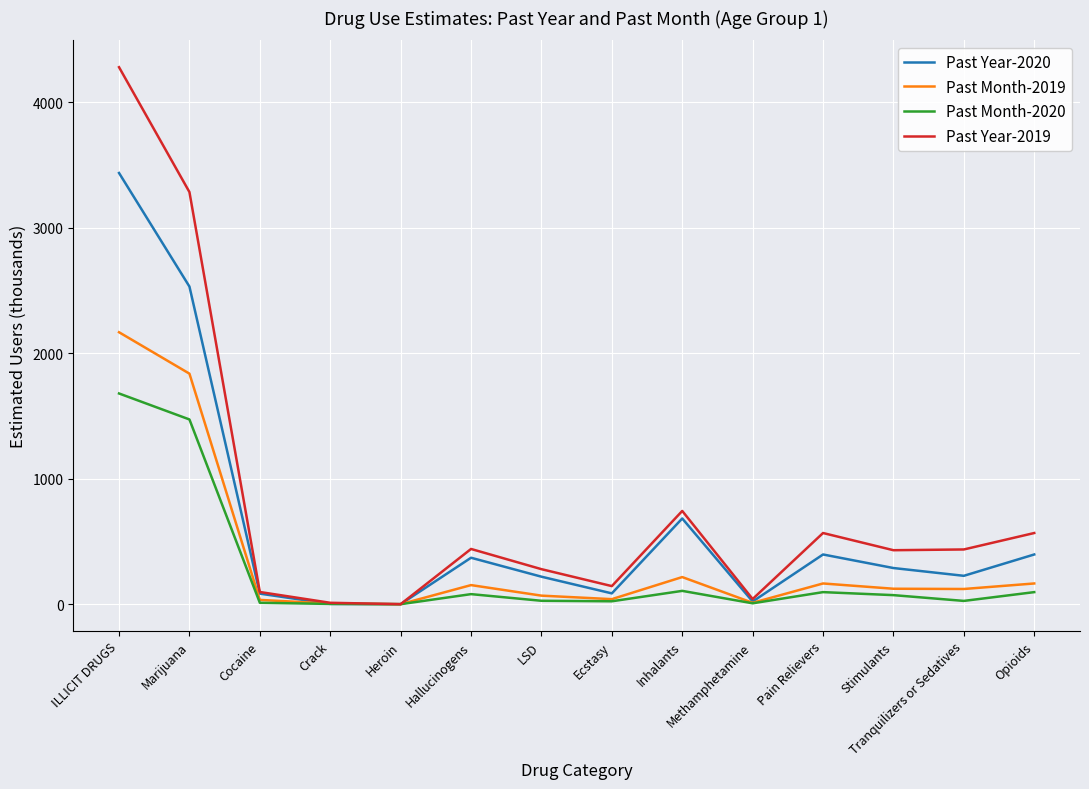

What is the average value of the Past Month-2019 series?

365